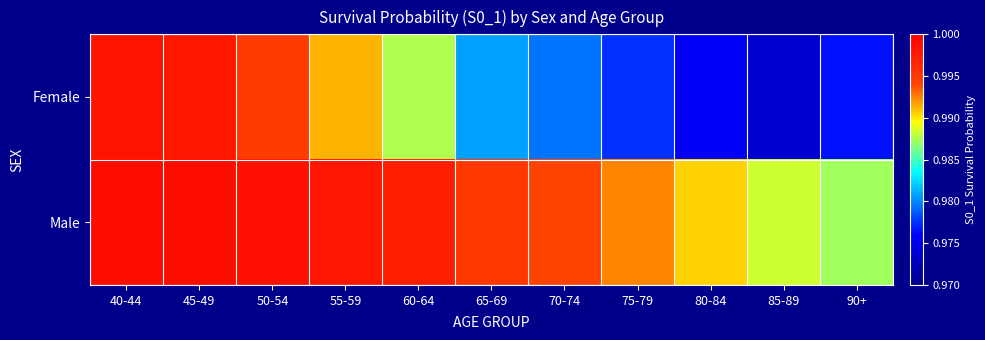

Between 75-79 and 65-69, which is larger?

65-69